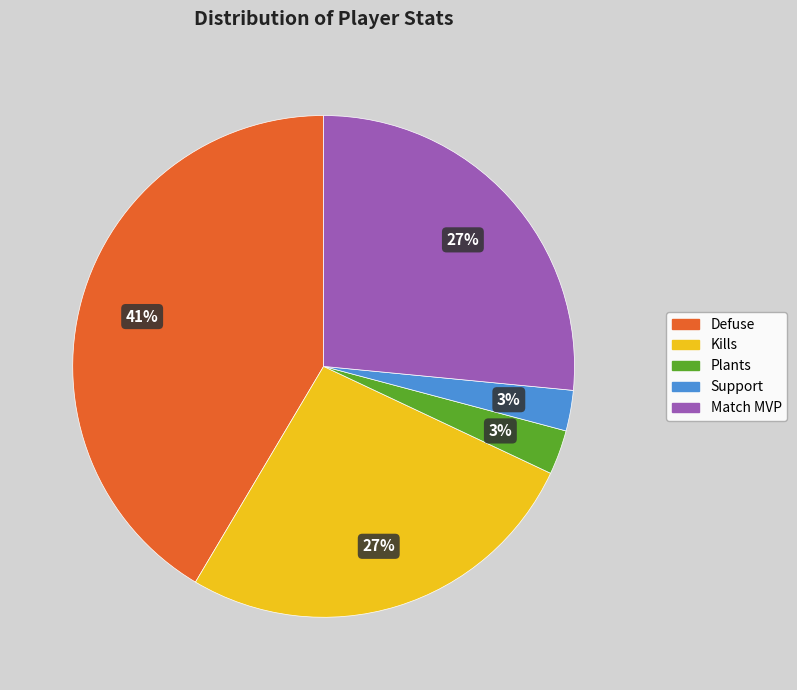

Does any single category account for the majority?

No